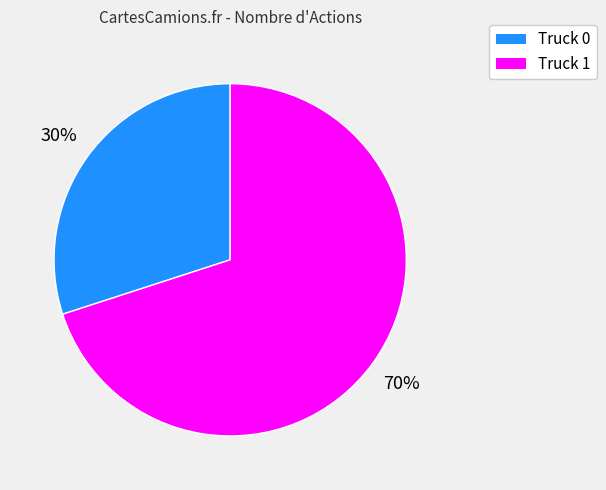

Rank the categories by value from lowest to highest.

Truck 0, Truck 1